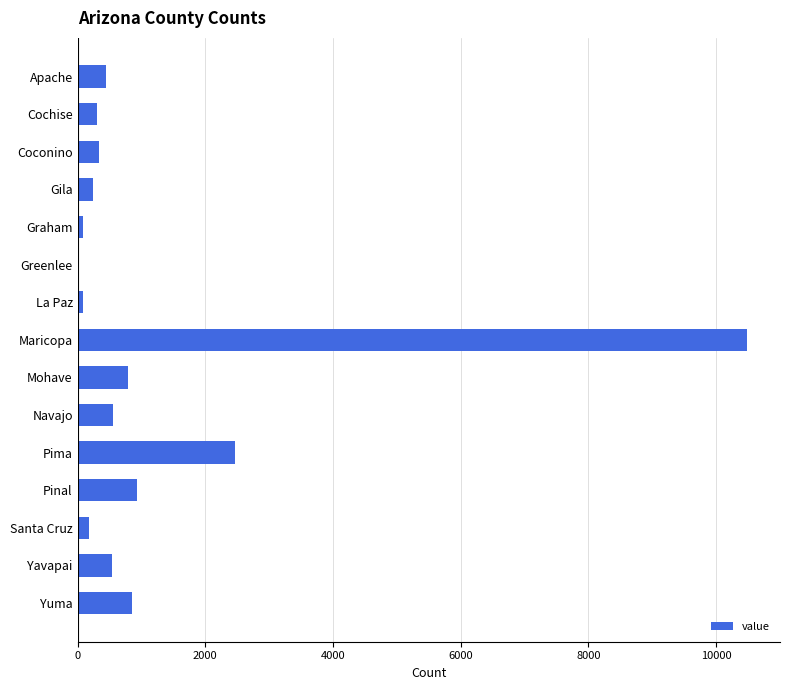

Is it true that the value at Cochise is 298?

True